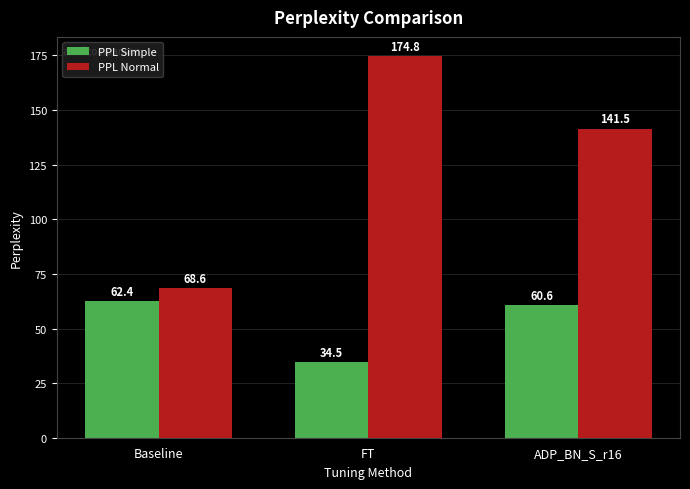

At which label does PPL Normal reach its minimum?

Baseline